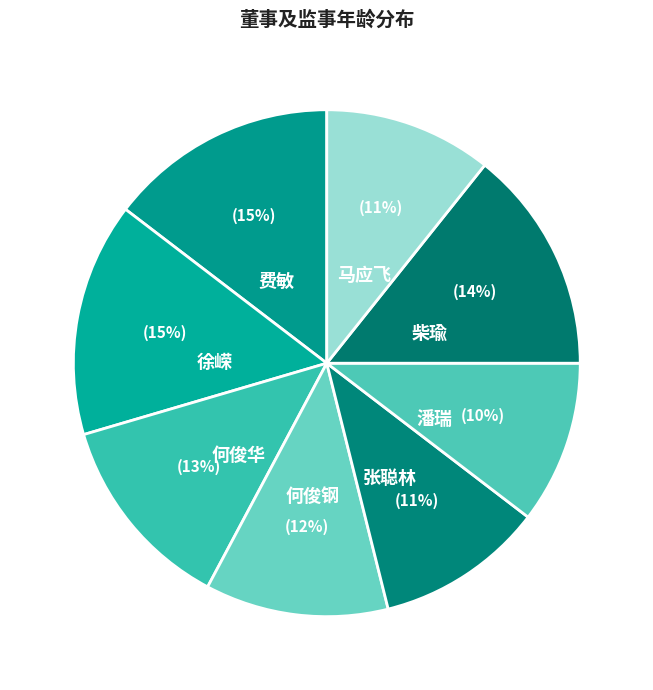

Between 柴瑜 and 张聪林, which is larger?

柴瑜